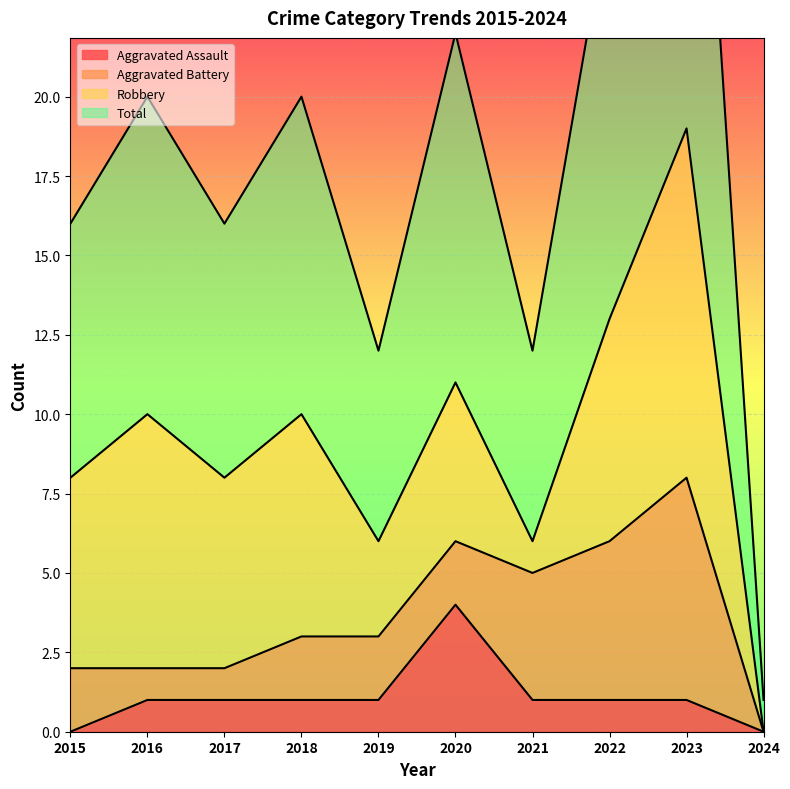

At which category does Total reach its first local valley?

2017